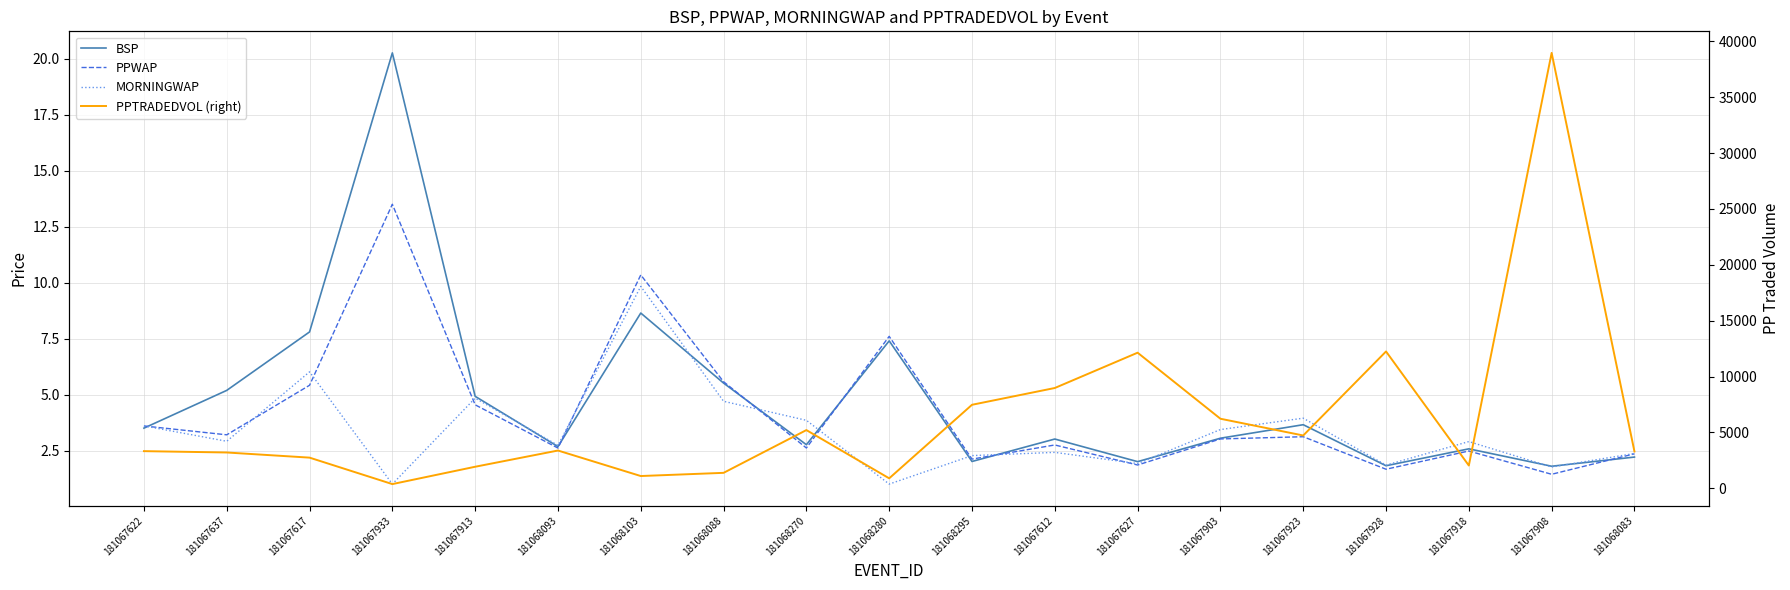

How many intersections are there between BSP and PPWAP?

6